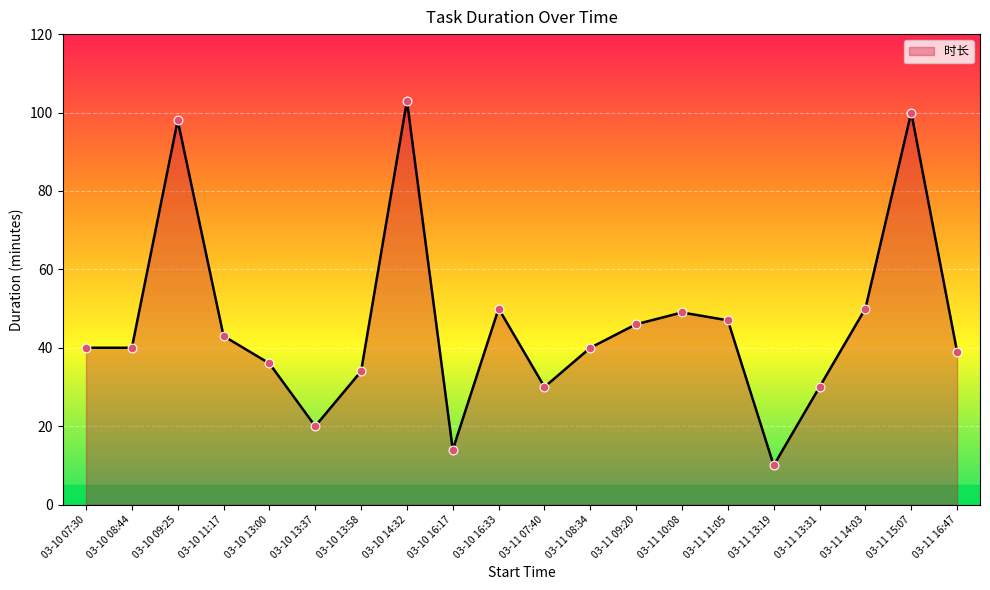

Approximately how many times larger is the value at 03-11 13:19 compared to 03-10 11:17?

0.2